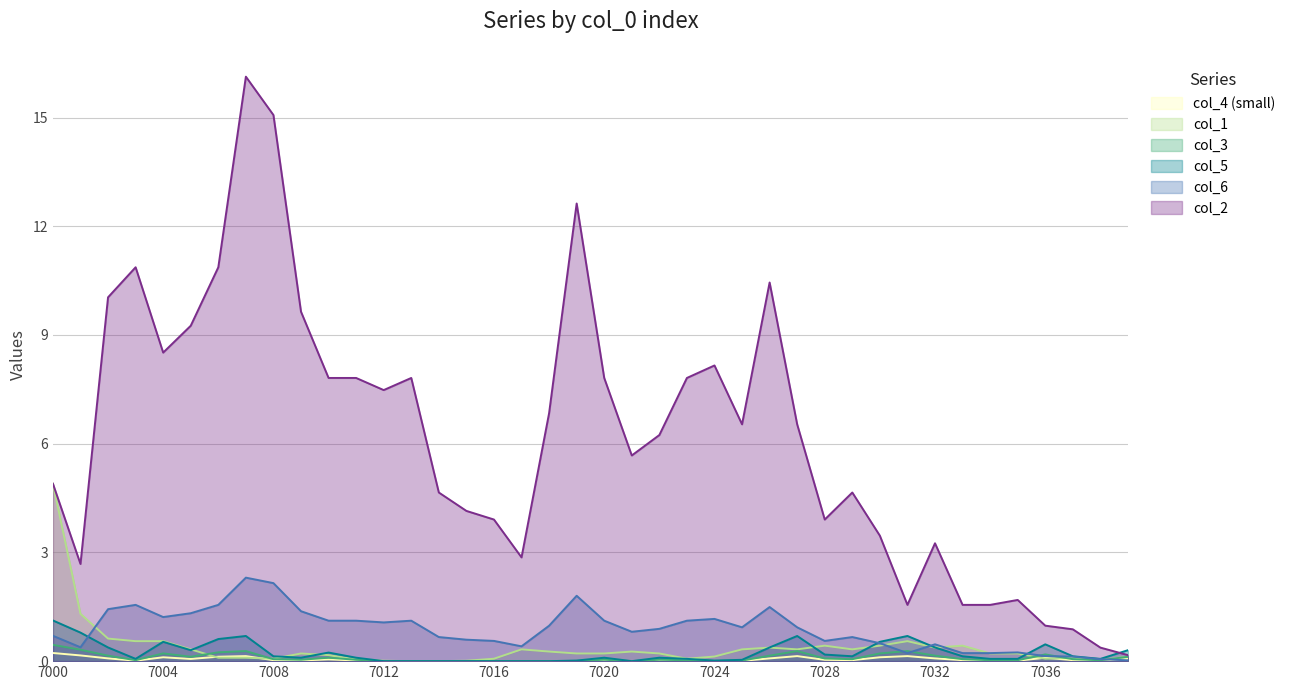

What is the difference between the highest and lowest values at 7000?

4.7